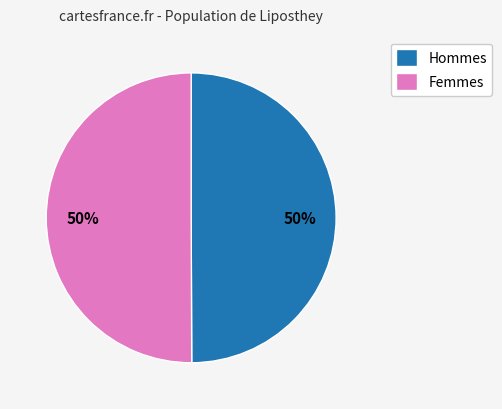

True or false: Femmes accounts for 50% of the total.

True